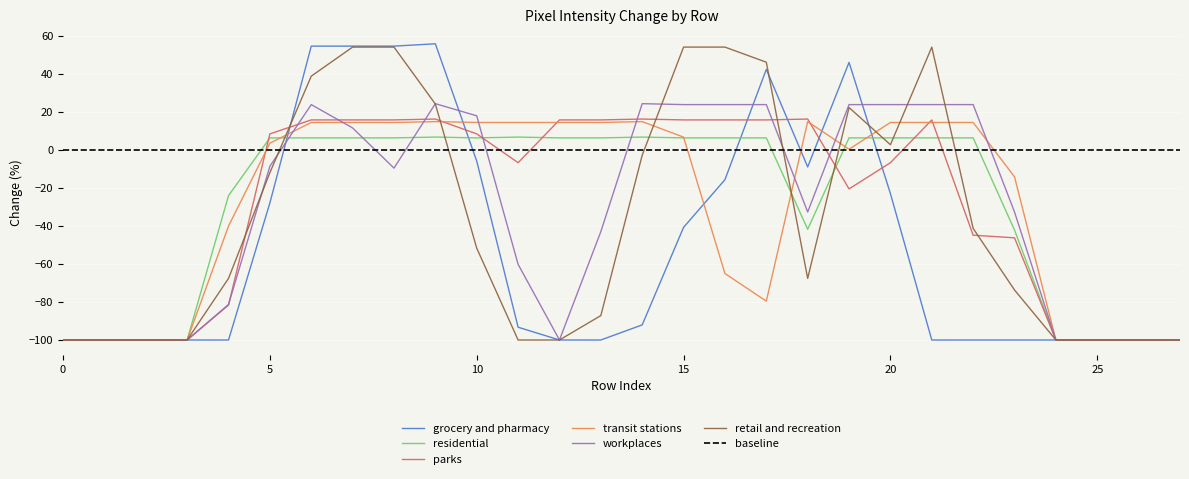

True or false: grocery and pharmacy and residential cross at least once.

True